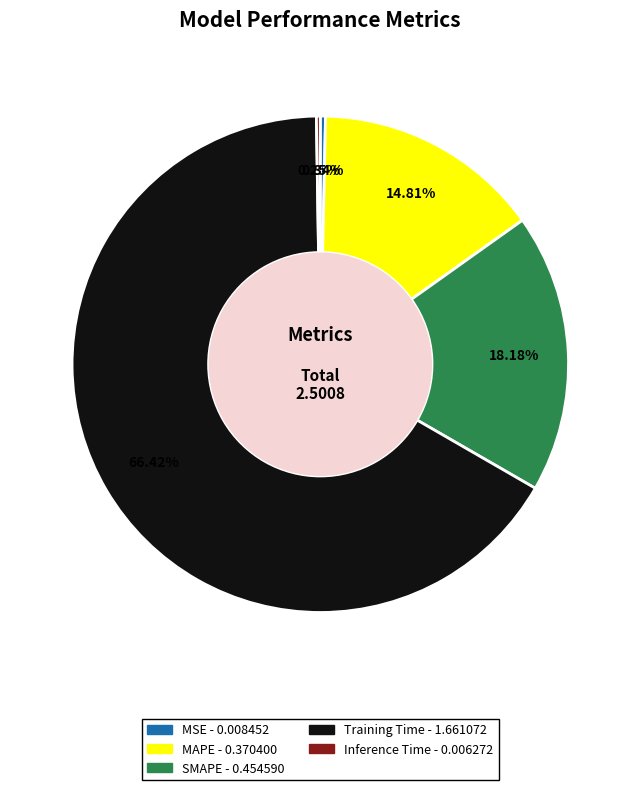

What is the largest slice in the pie chart?

Training Time